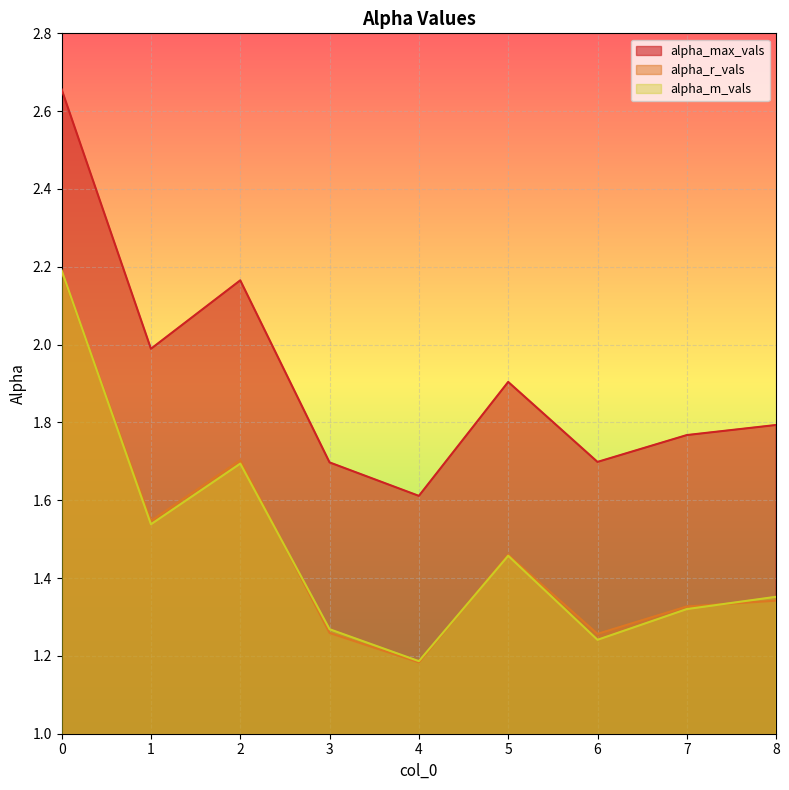

What is the sum of all alpha_m_vals values?

13.2